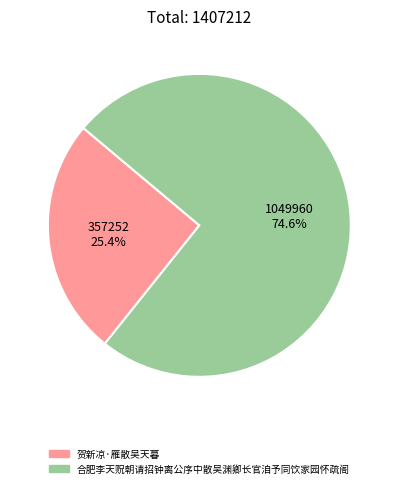

Which slice represents more than half of the pie?

合肥李天贶朝请招钟离公序中散吴渊卿长官洎予同饮家园怀疏阁